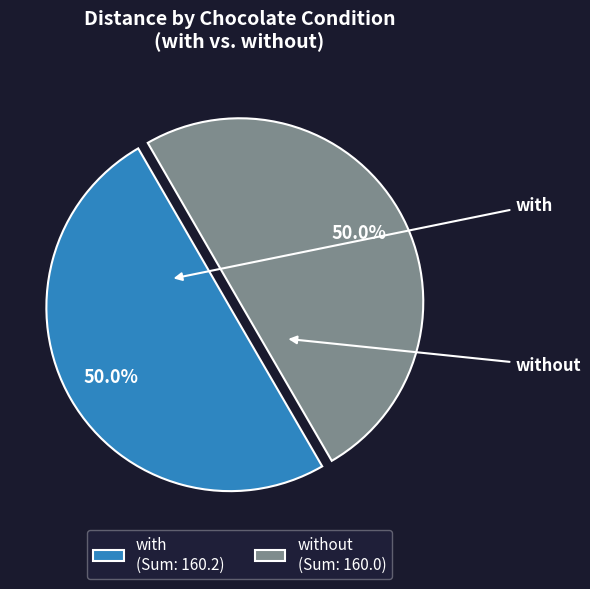

Approximately how many times larger is the value at with (Sum: 160.2) compared to without (Sum: 160.0)?

1.0